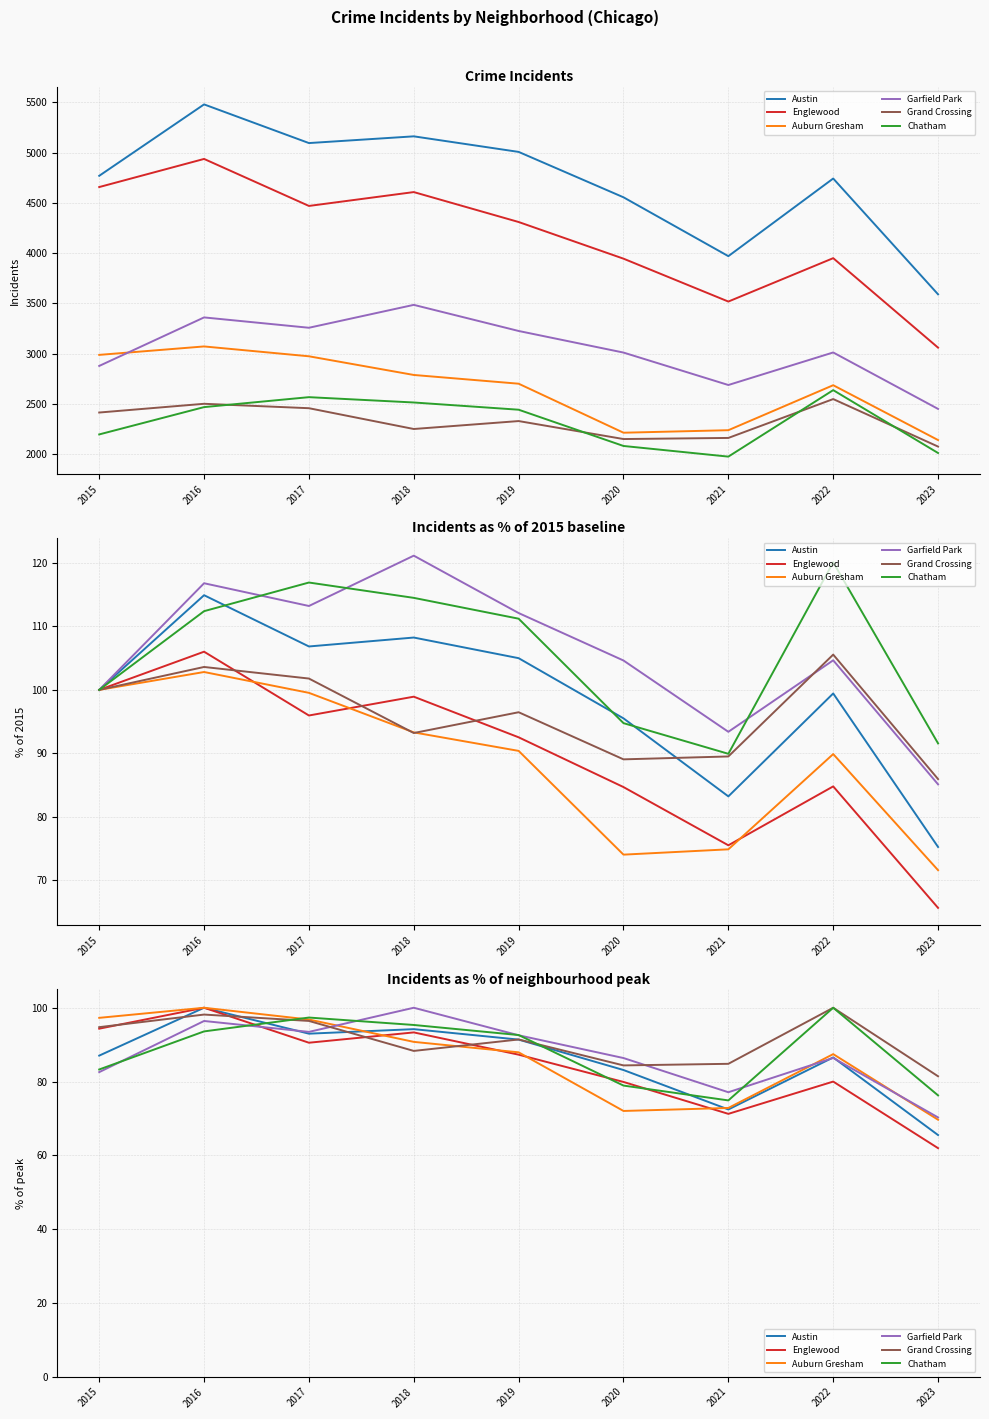

What is the approximate value of Englewood at 2017?

90.5